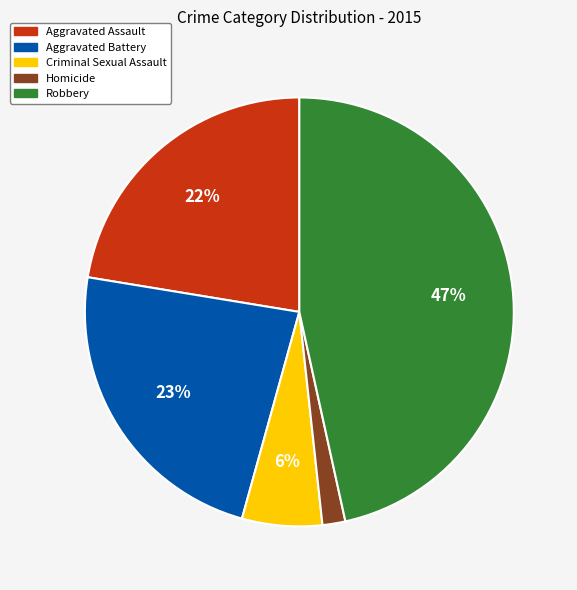

Is there a majority slice in this chart?

No